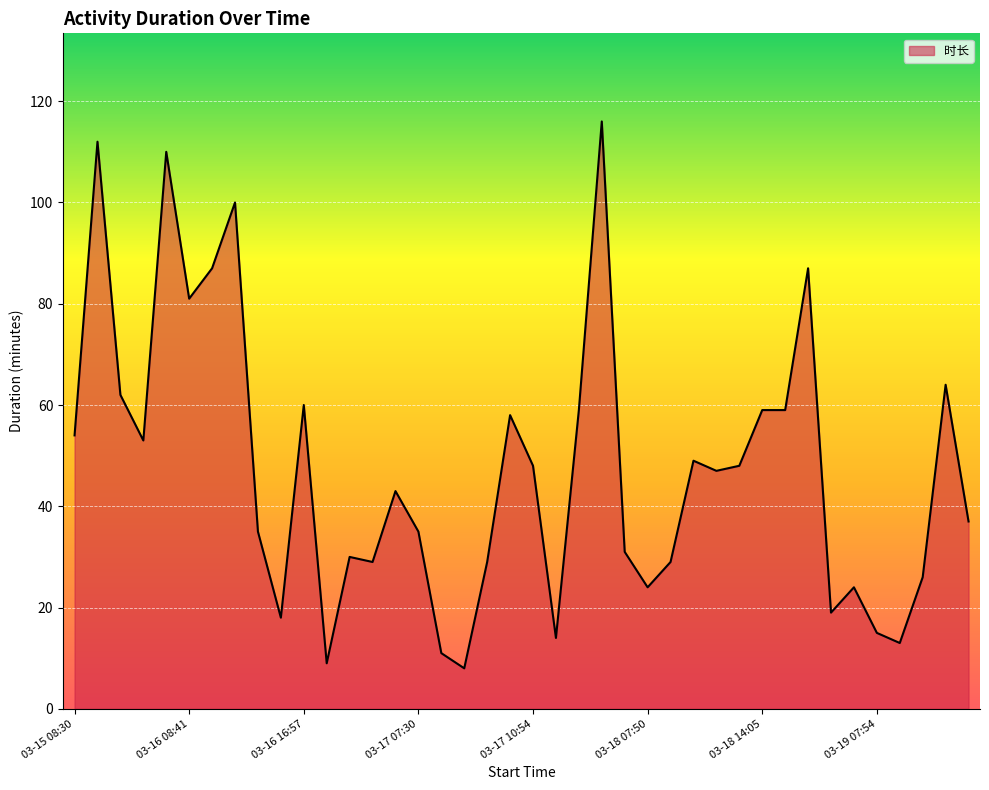

What is the minimum value shown in the chart?

8